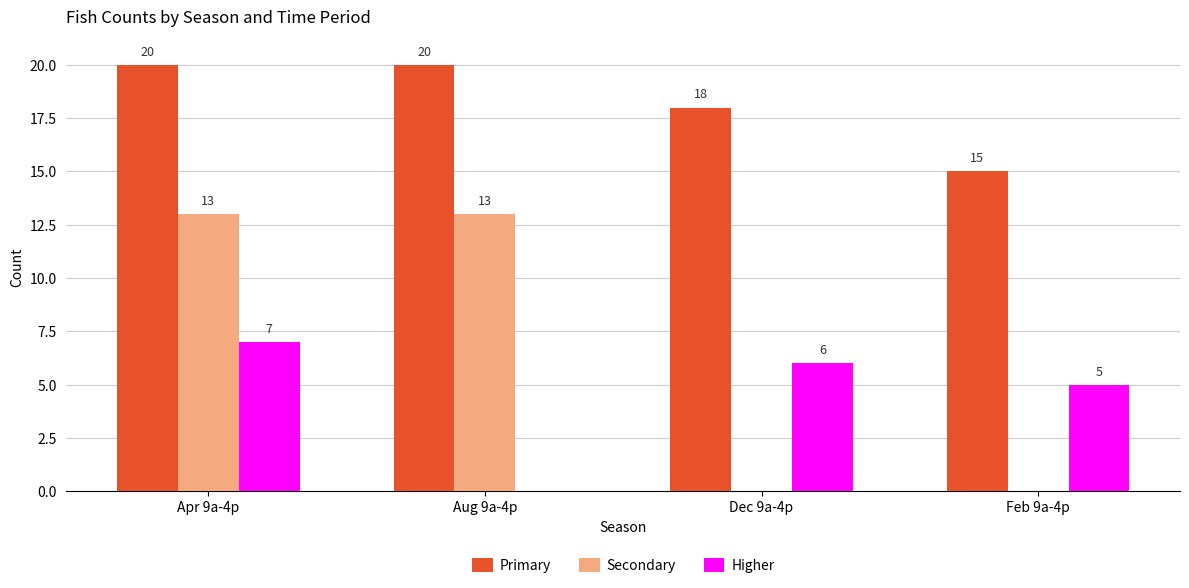

The value of Primary at Dec 9a-4p is 18. True or false?

True